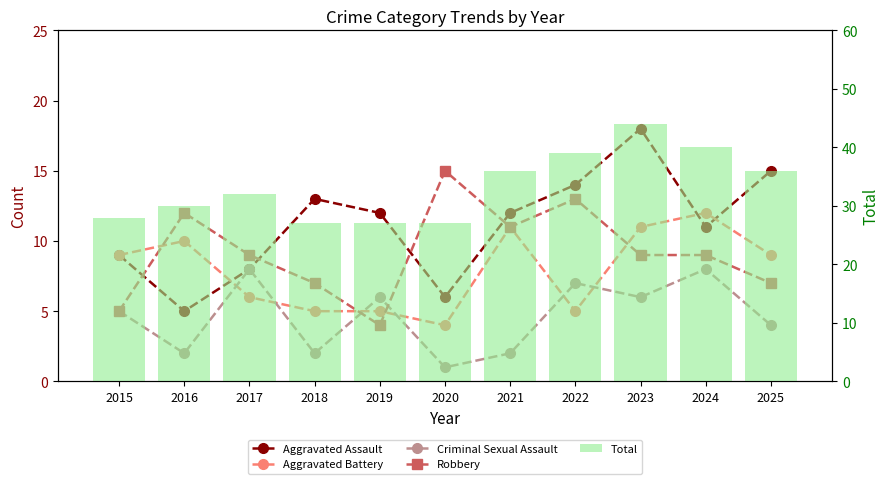

At which label is Criminal Sexual Assault closest to 4?

2025